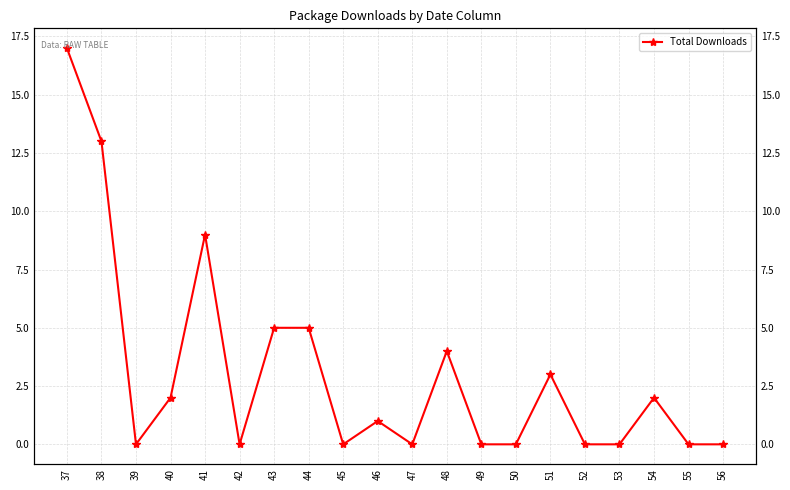

What is the average value?

3